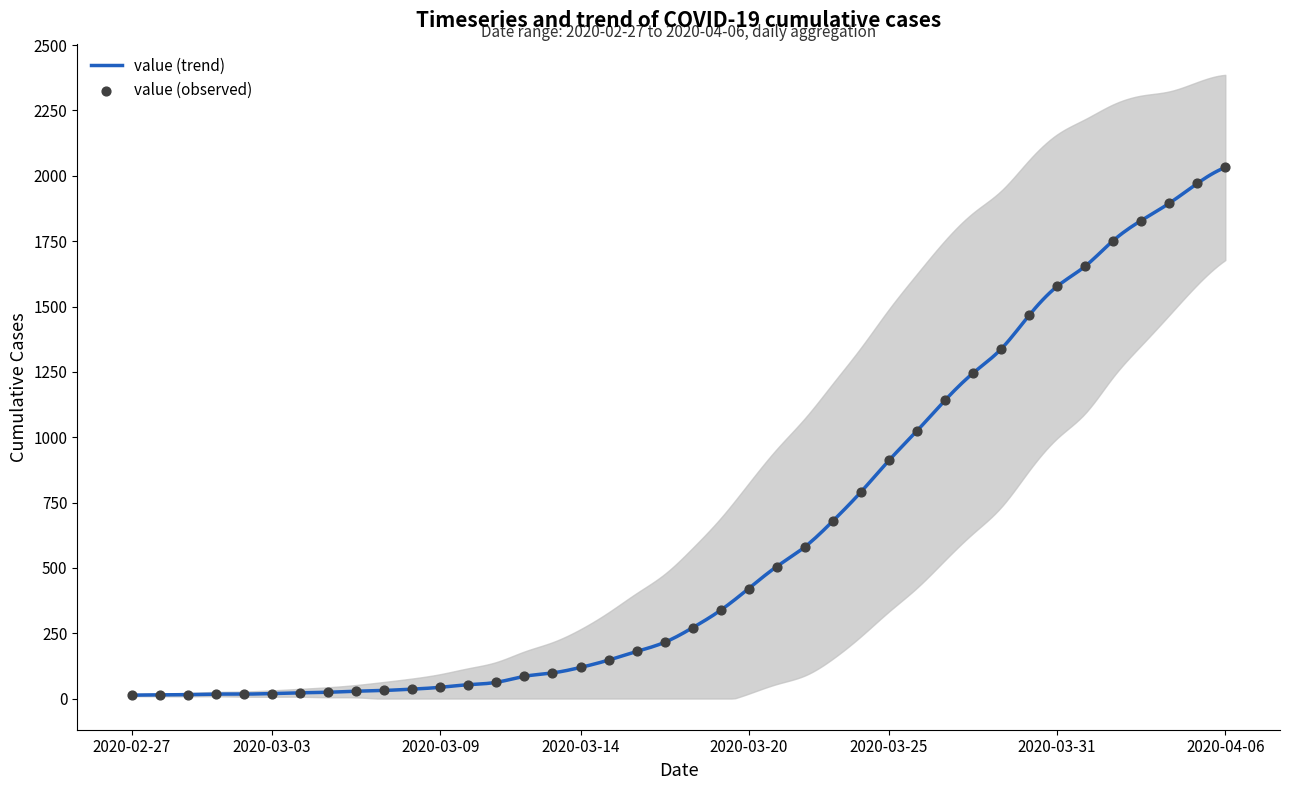

Approximately how many times larger is the value at 2020-03-16 compared to 2020-03-27?

0.2